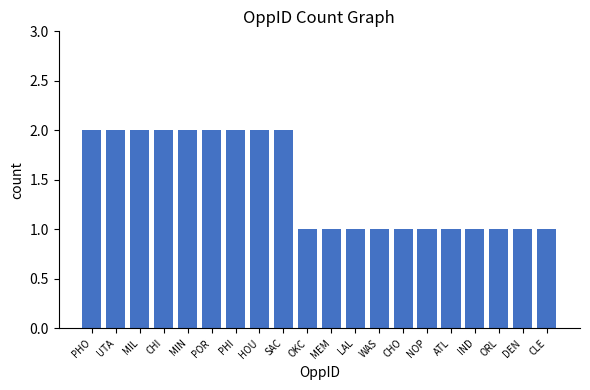

What is the label of the 1st bar from the left?

PHO